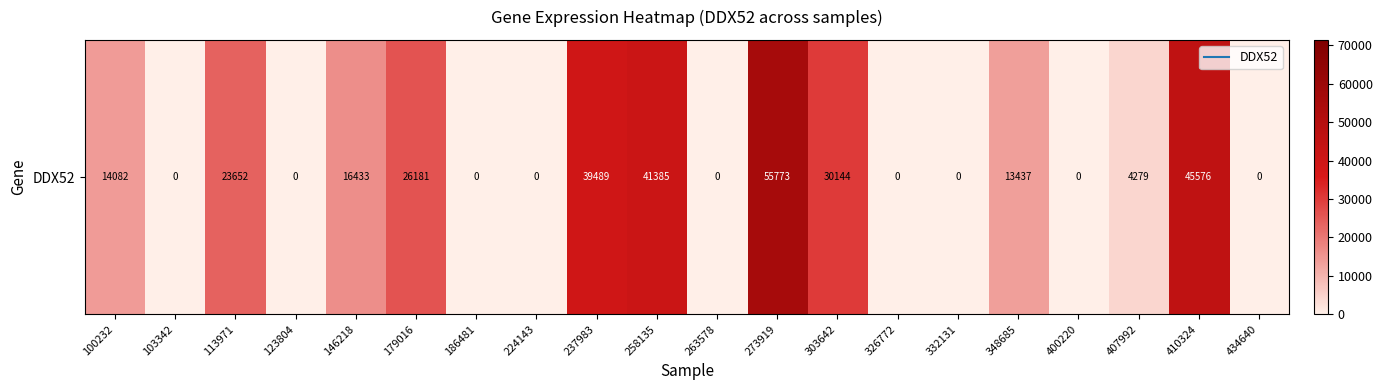

Reading left to right, transcribe all the data shown in this chart.

14082	0	23652	0	16433	26181	0	0	39489	41385	0	55773	30144	0	0	13437	0	4279	45576	0